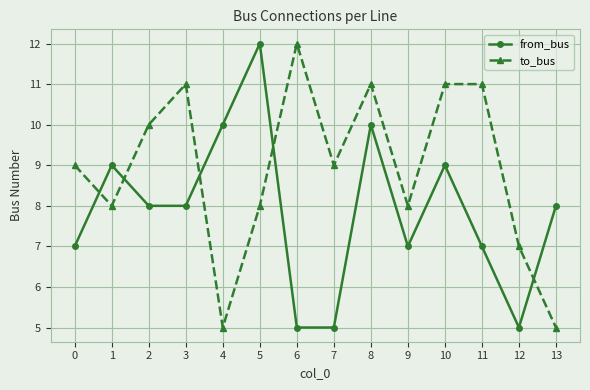

Reading left to right, list all the values displayed in this chart.

from_bus: 0=7	1=9	2=8	3=8	4=10	5=12	6=5	7=5	8=10	9=7	10=9	11=7	12=5	13=8
to_bus: 0=9	1=8	2=10	3=11	4=5	5=8	6=12	7=9	8=11	9=8	10=11	11=11	12=7	13=5